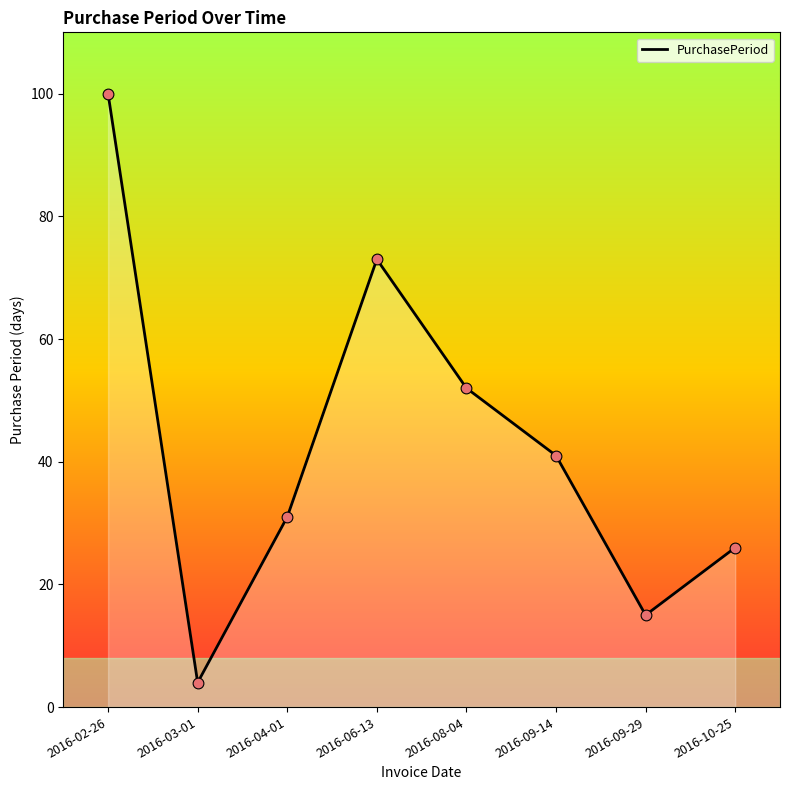

What is the change in value from 2016-04-01 to 2016-06-13?

+42